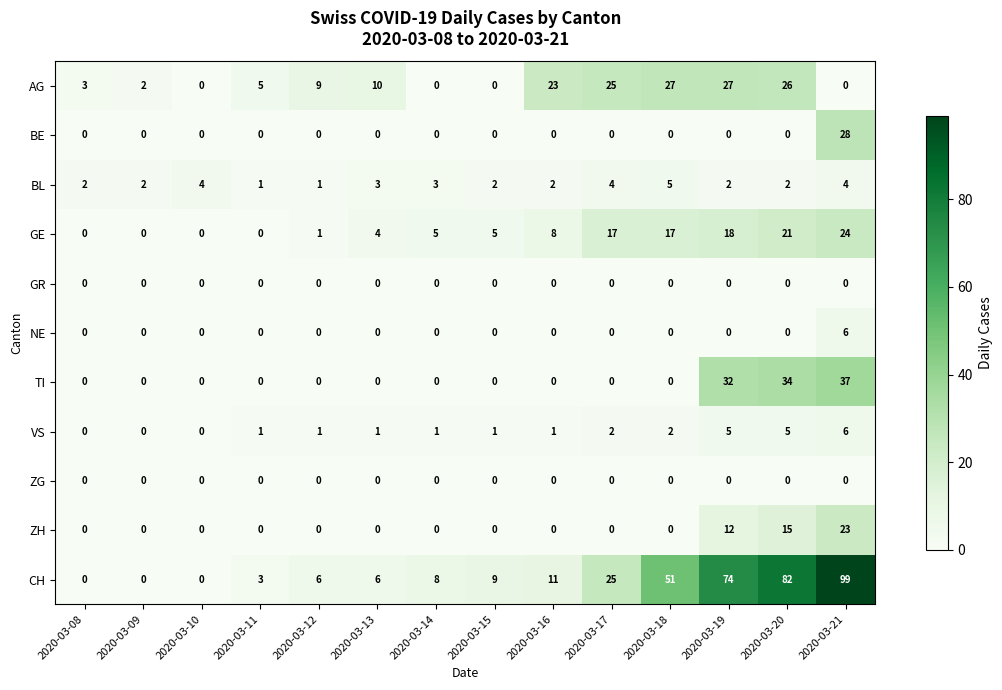

How many data points does each series have?

14